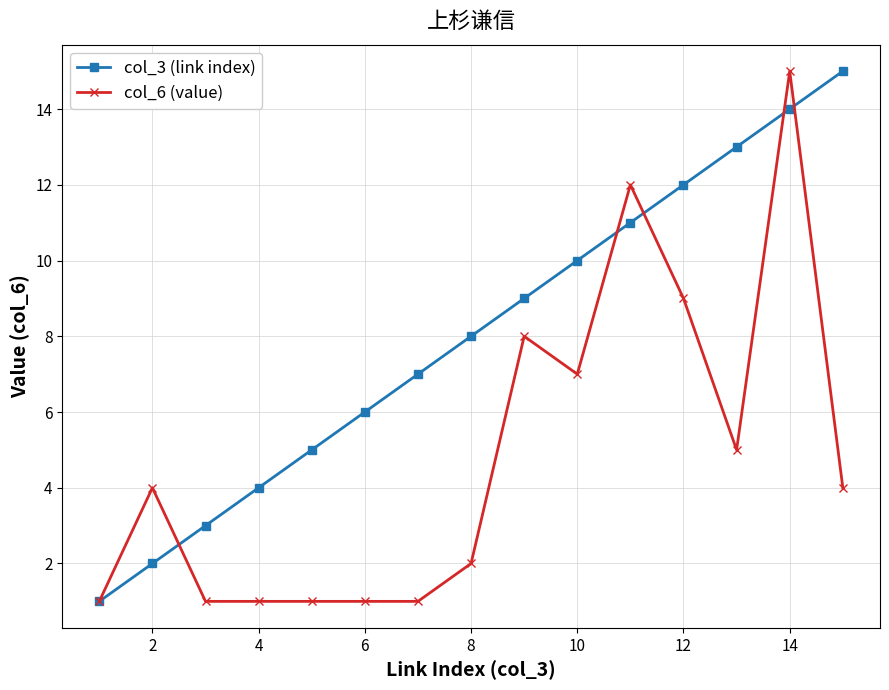

Does the chart have visible grid lines?

Yes